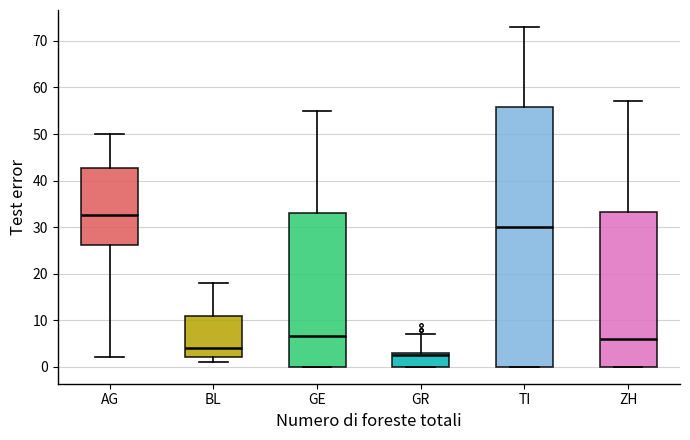

Where does the upper whisker of the box for TI end on the y-axis? The values are not printed on the chart, so give them approximately, as read against the axis.

73